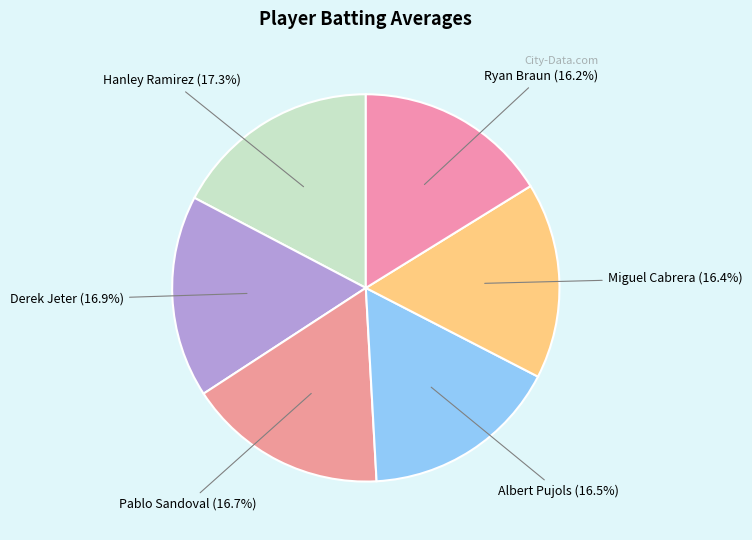

True or false: Hanley Ramirez accounts for 17% of the total.

True